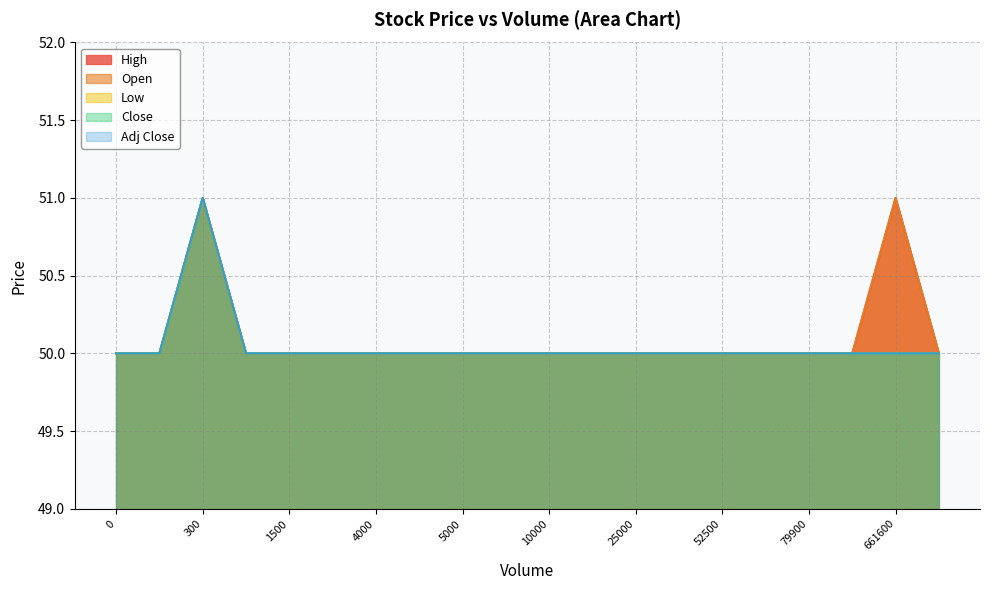

What is the sum of the High values at 10000 and 4100?

100